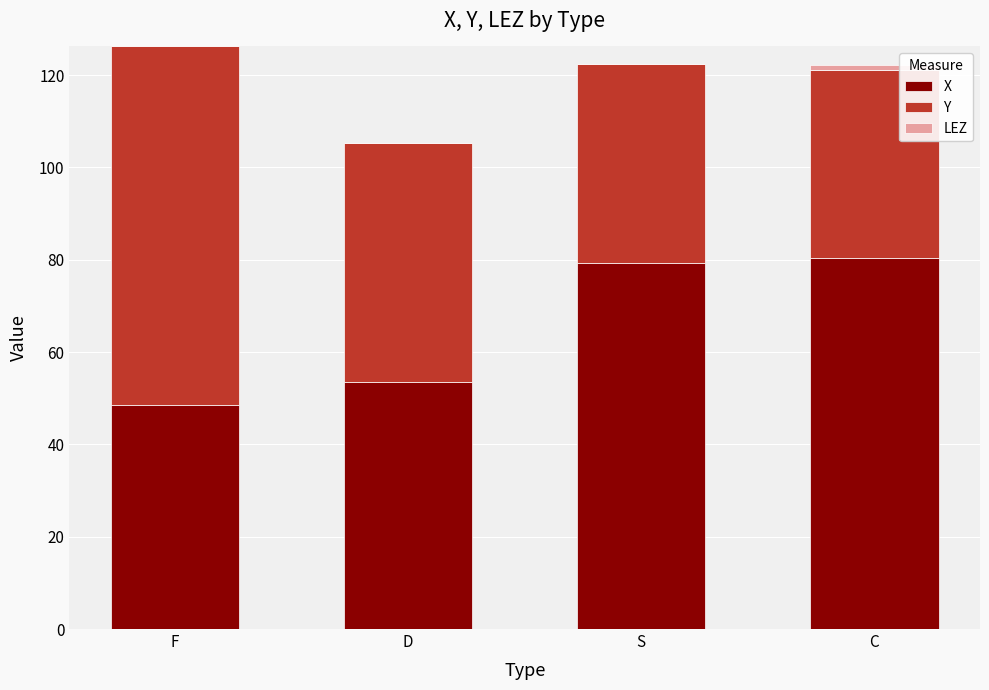

The X series shows 80.4 at C. True or false?

True